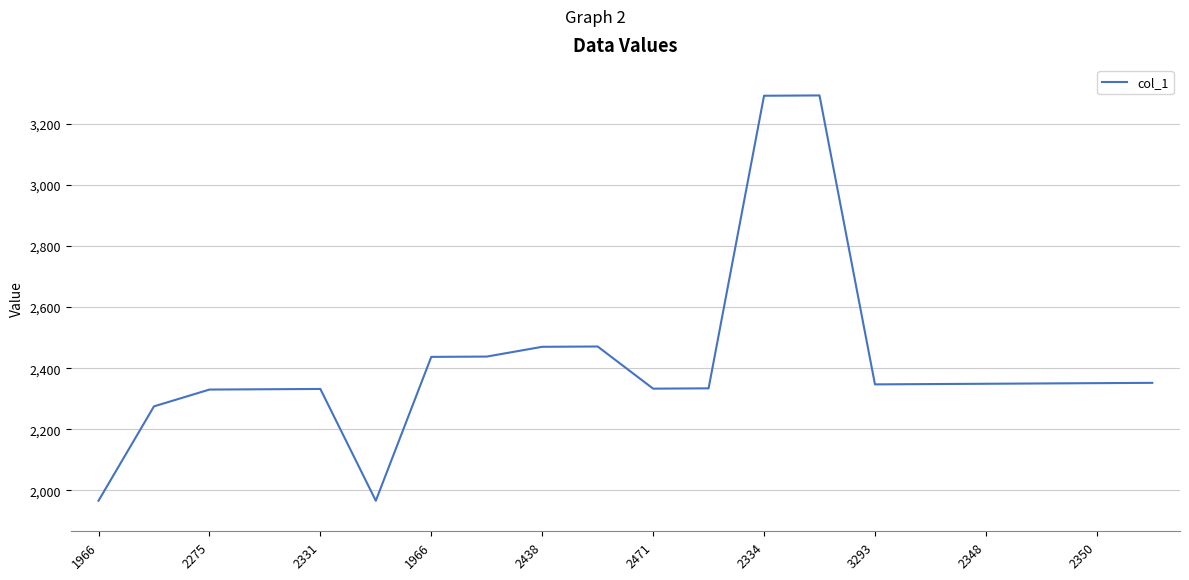

What is the sum of all values?

48365